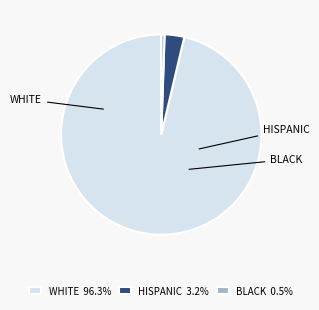

Does any single category account for the majority?

Yes